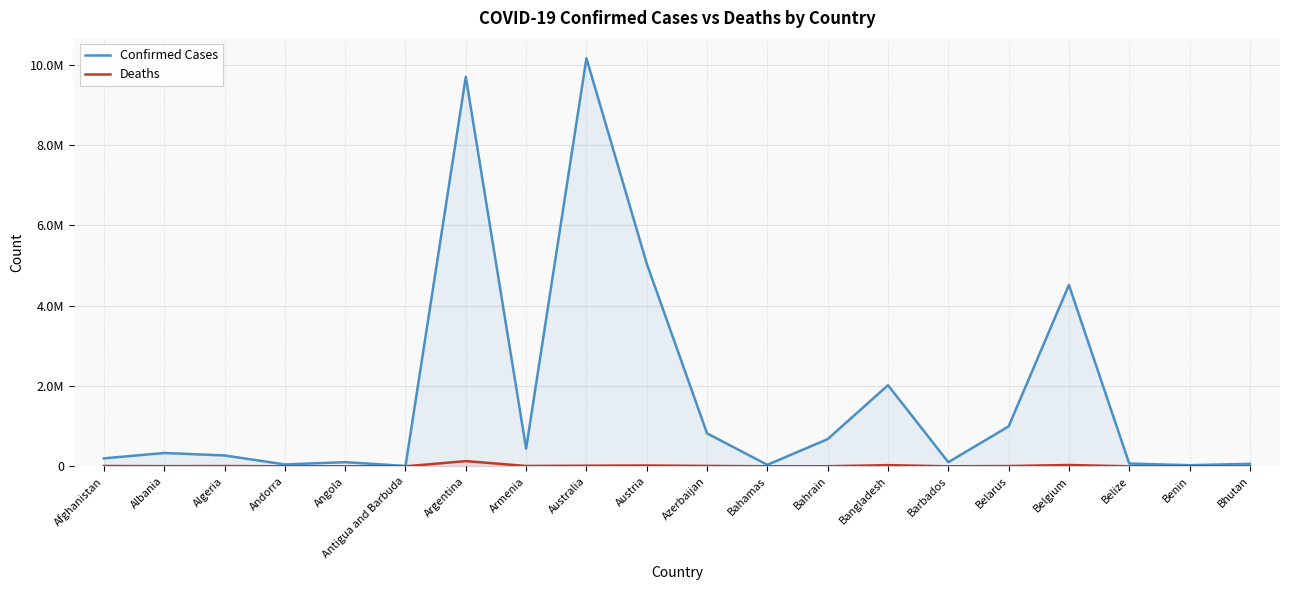

At which label does Confirmed Cases first exceed 331810?

Argentina